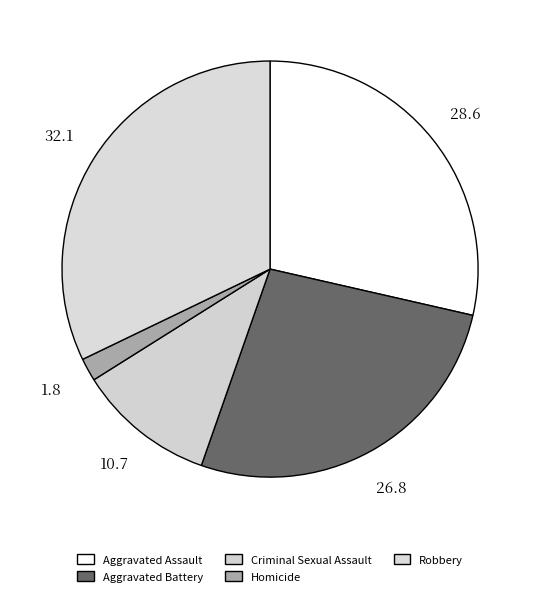

How many slices are in this pie chart?

5